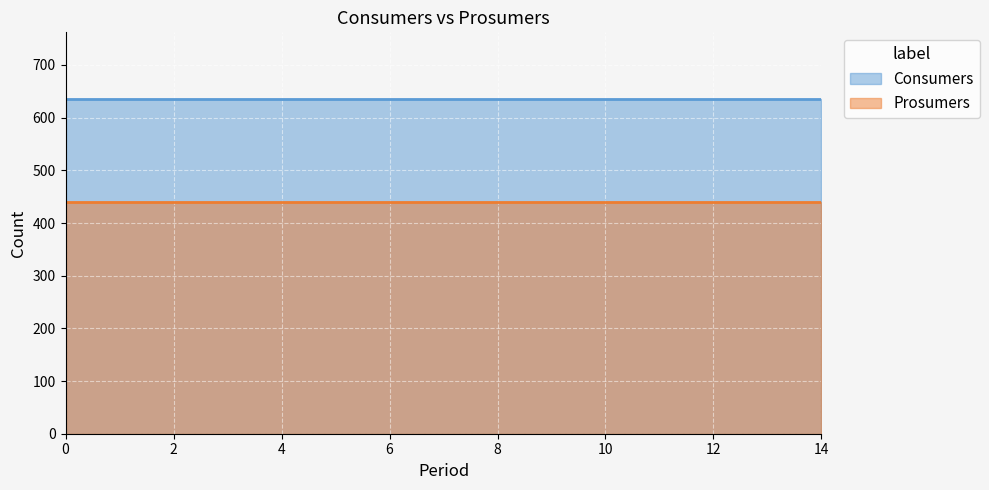

True or false: Consumers and Prosumers cross at least once.

False